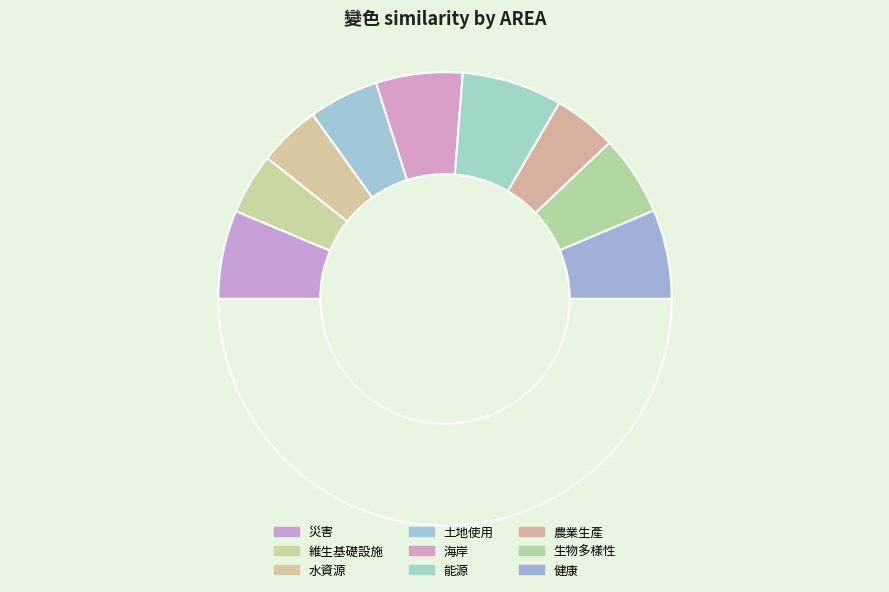

Rank the categories by value from highest to lowest.

能源, 健康, 災害, 海岸, 生物多樣性, 土地使用, 農業生產, 水資源, 維生基礎設施